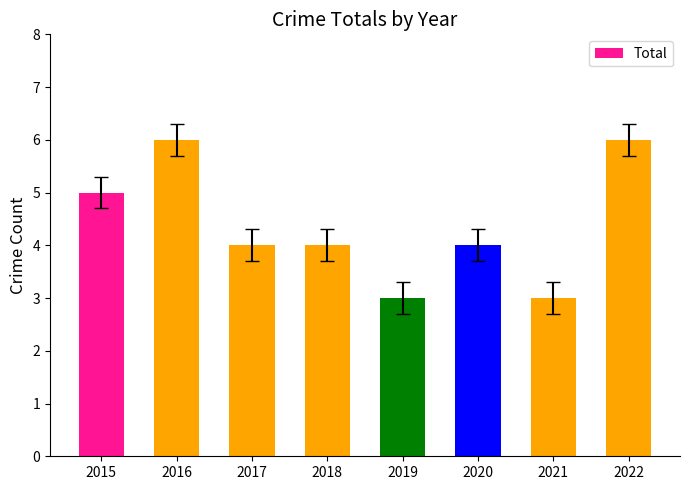

The value at 2015 is 5. True or false?

True